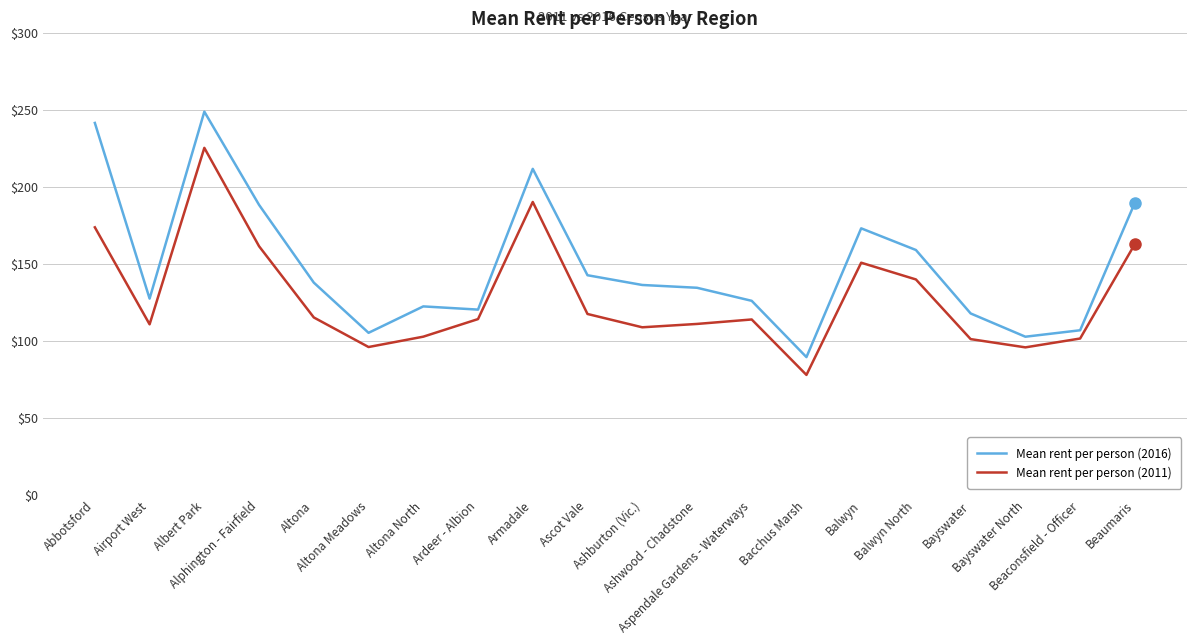

Which series changed the most between Airport West and Beaumaris?

Mean rent per person (2016)